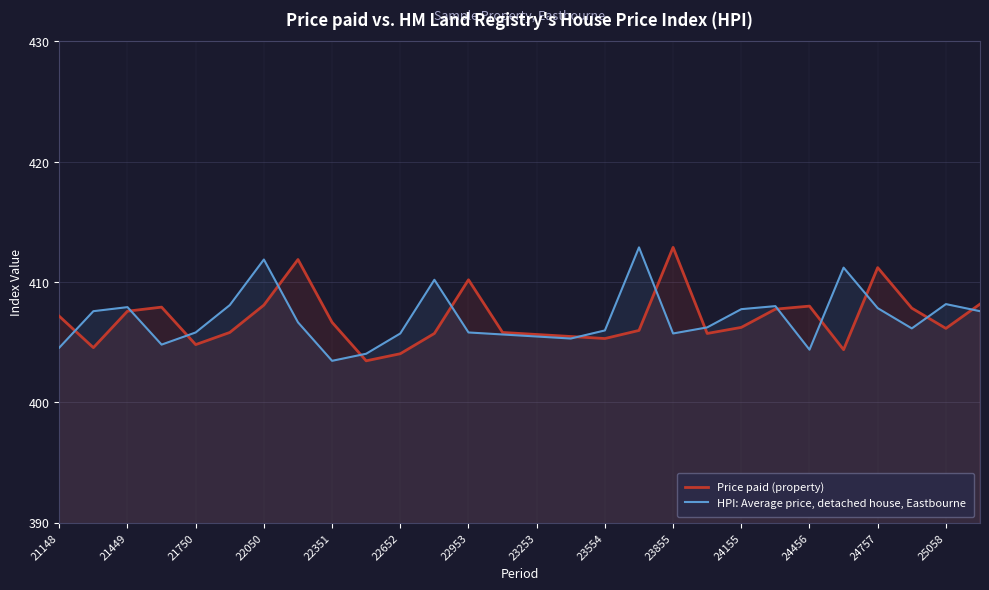

Does the chart display data point markers on the line(s)?

No